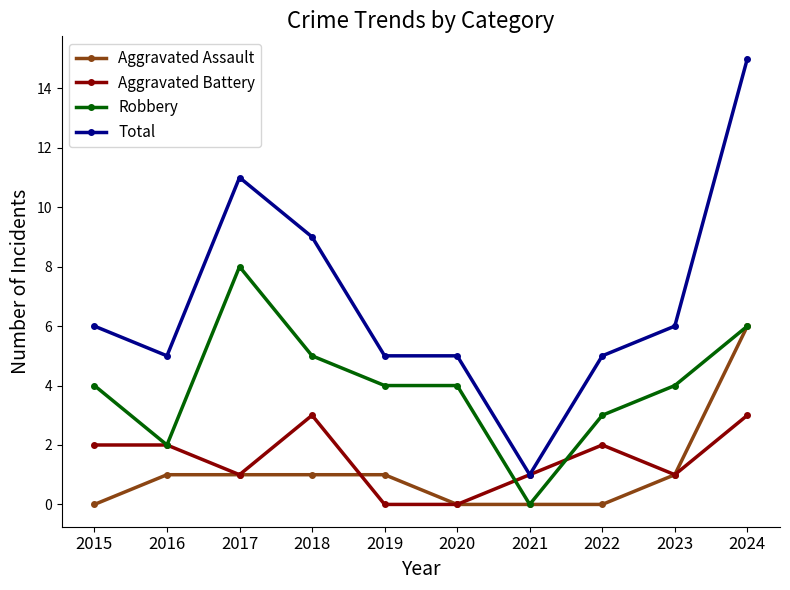

What is the value of the Total point at the 2nd from the left?

5